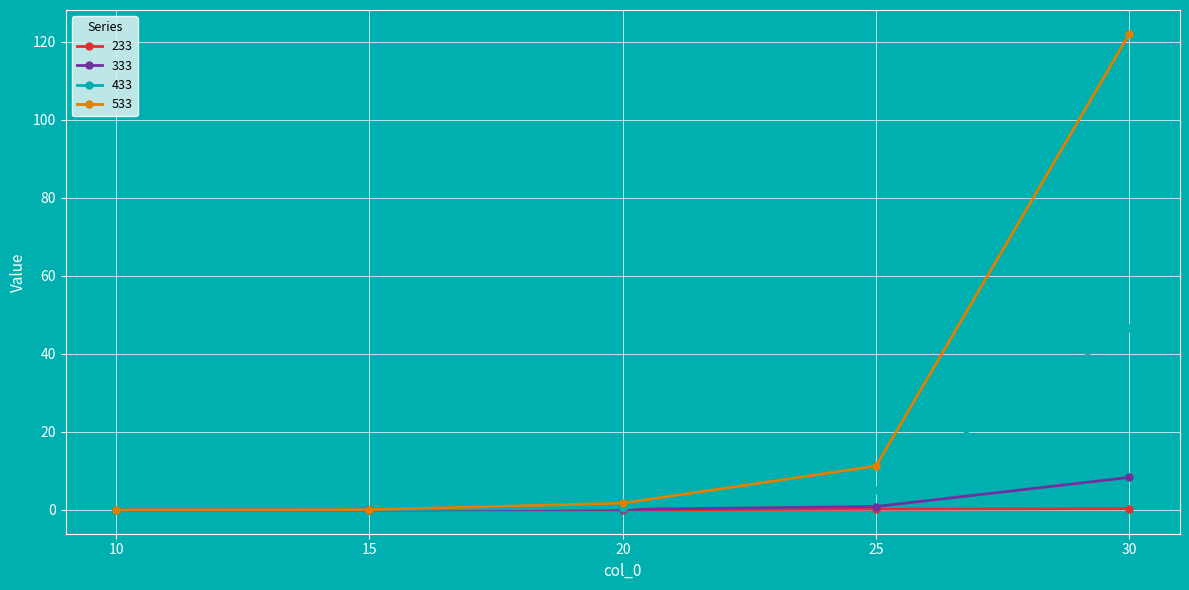

What is the approximate value of 433 at 25?

5.0